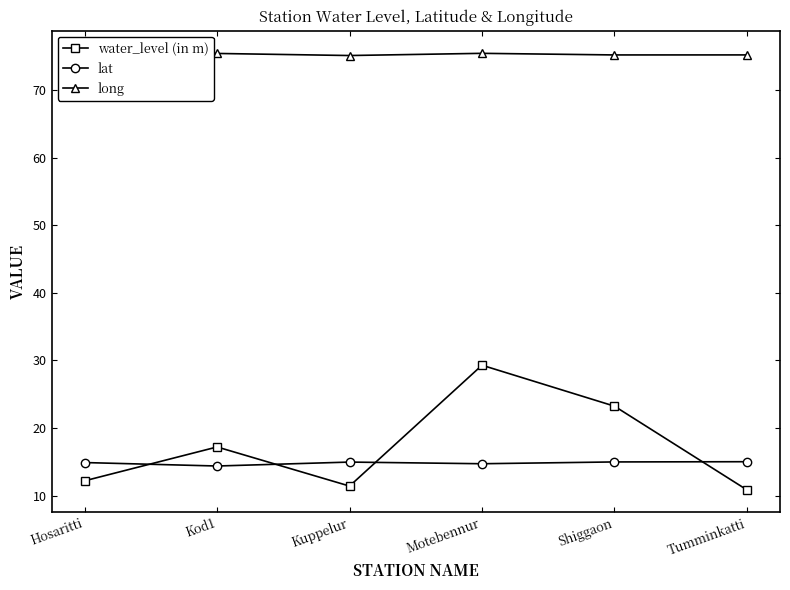

What is the minimum value for water_level (in m)?

10.8